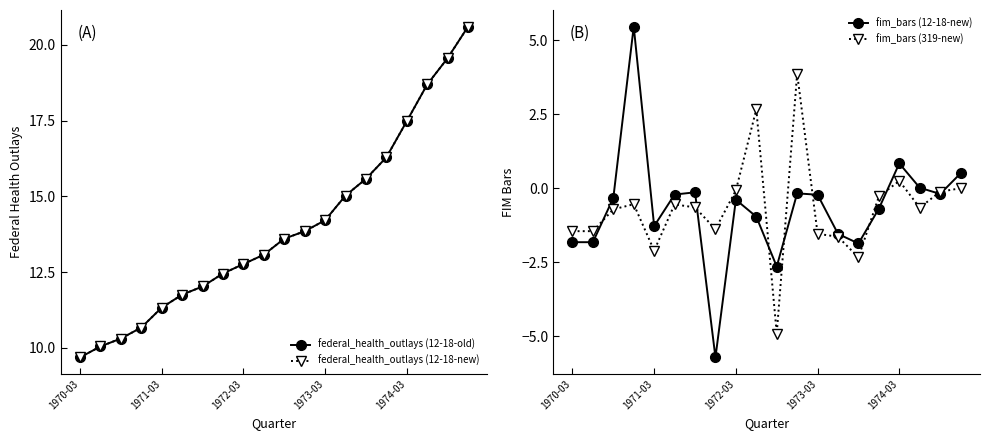

Which category has the highest value across all series?

19